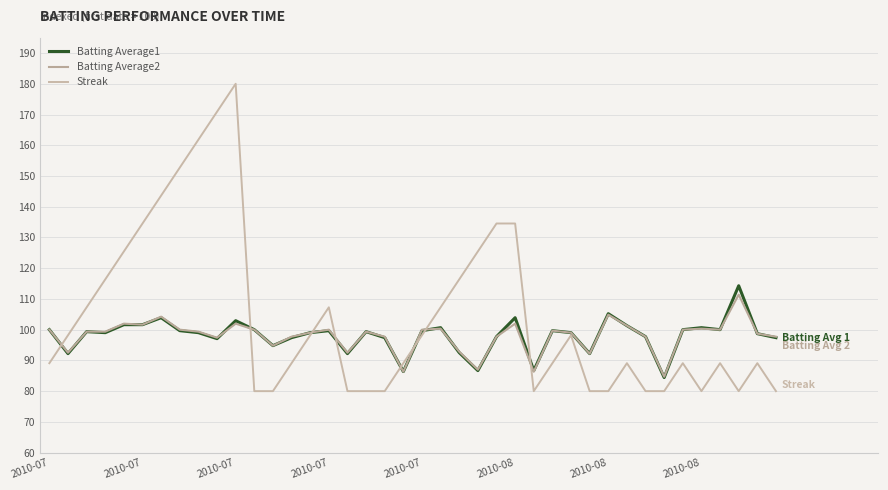

Does the chart have visible grid lines?

Yes